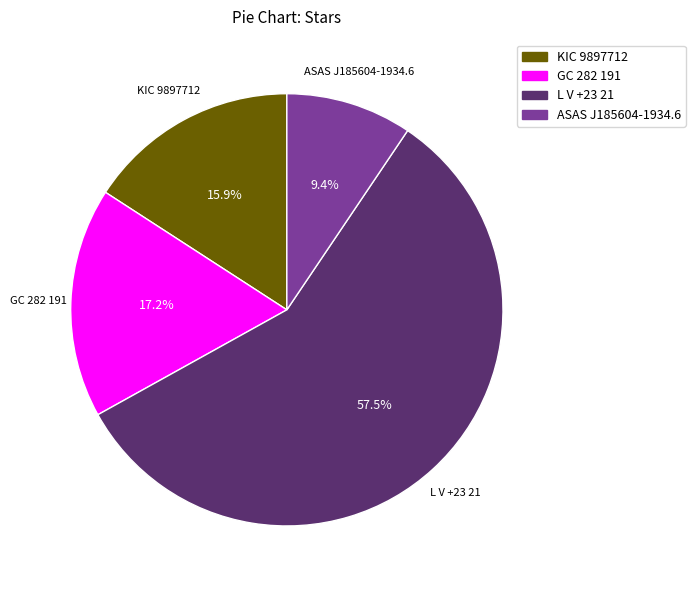

What percentage is the ASAS J185604-1934.6 slice, to the nearest percent?

9%